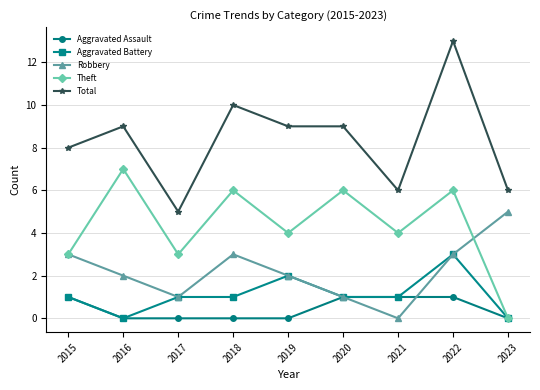

What is the difference between the Robbery values at 2015 and 2017?

2